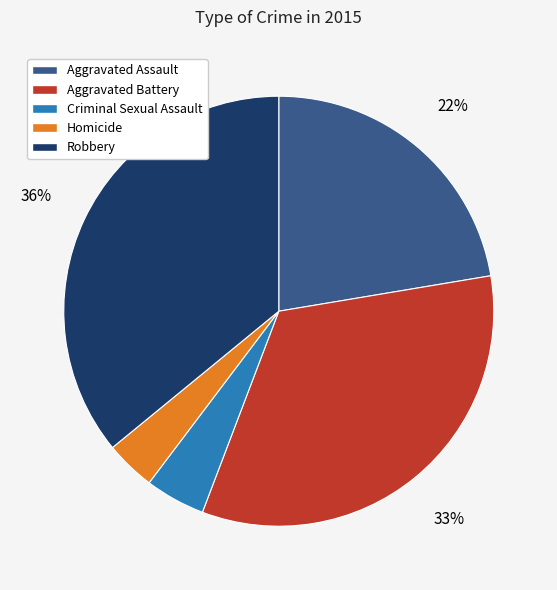

Is it true that Aggravated Assault is 22% of the pie?

True